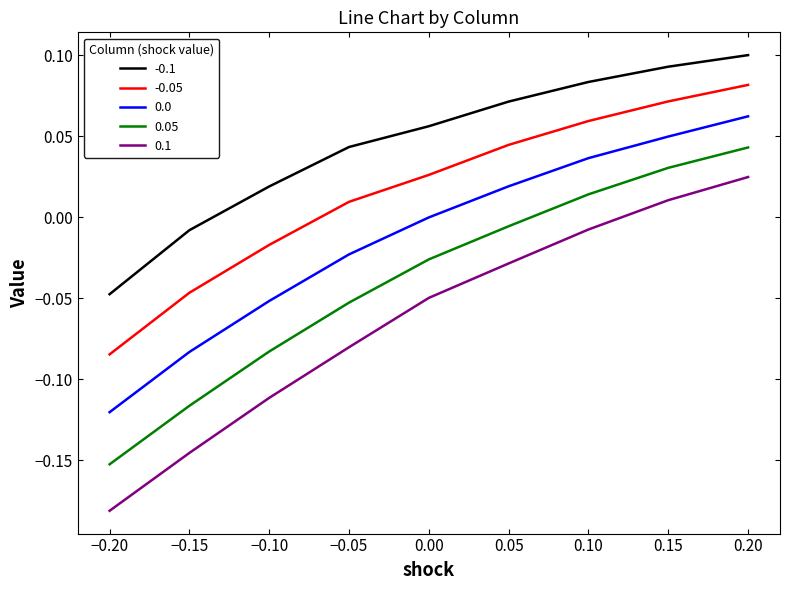

How many 0.0 values are between 0 and 1?

5